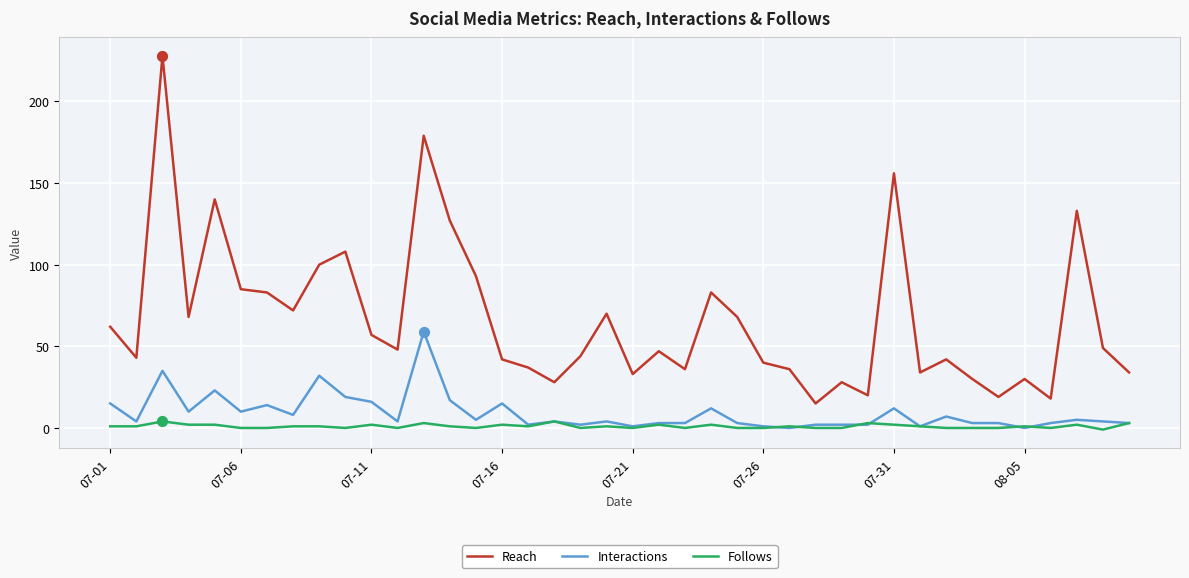

Which series has the largest total across all categories?

Reach